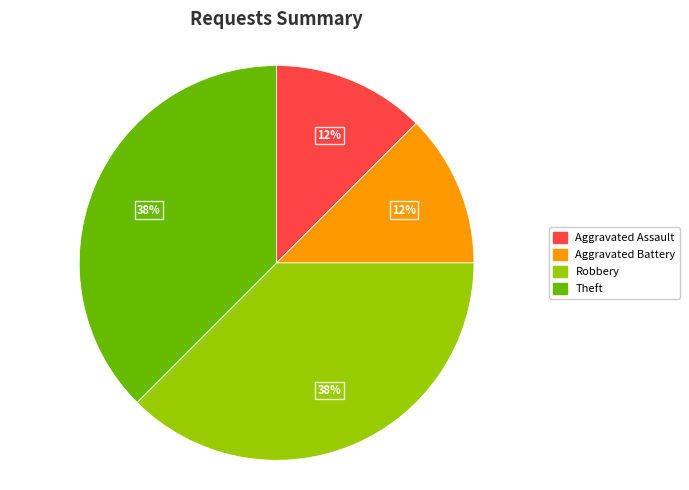

True or false: Robbery accounts for 38% of the total.

True